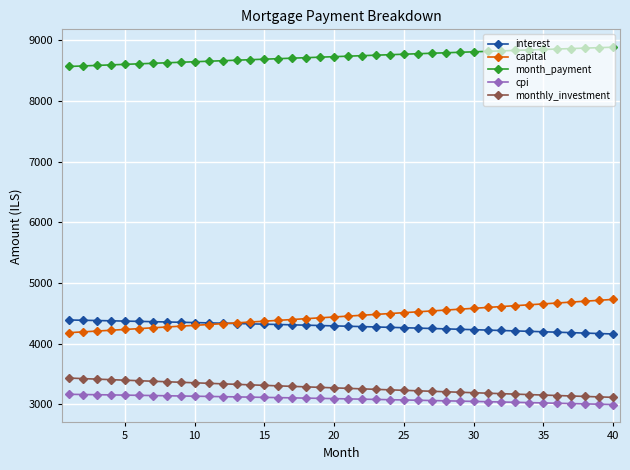

At how many categories does at least one series exceed 8087?

40